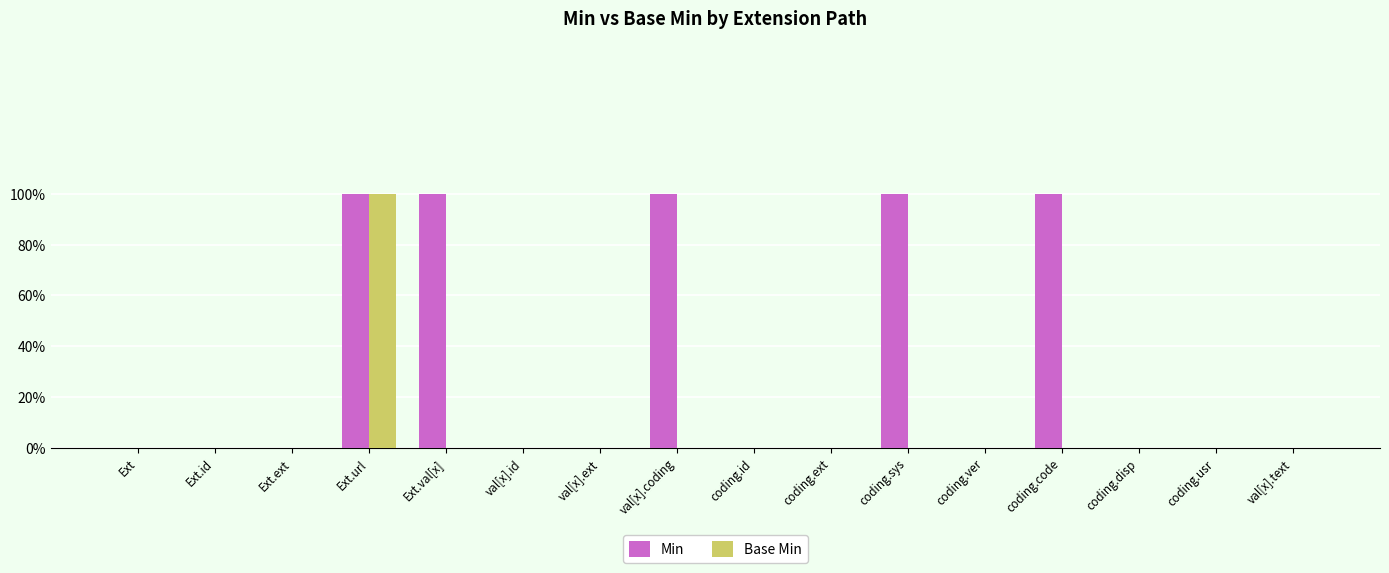

What is the sum of the Min values at val[x].coding and val[x].ext?

1